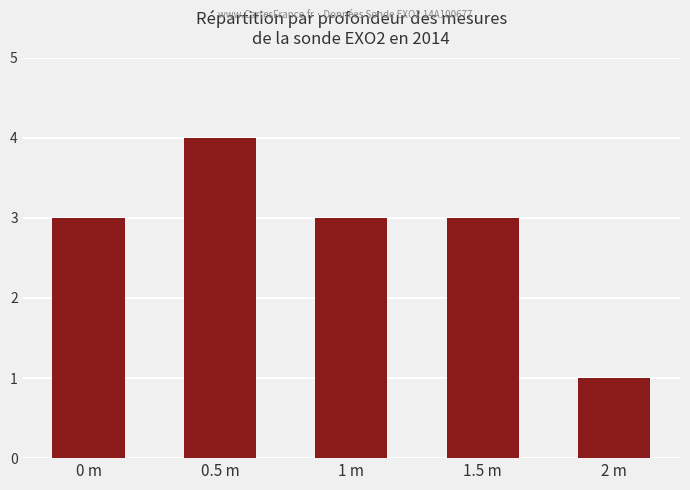

What is the ratio of the value at 2 m to the value at 1.5 m?

0.3